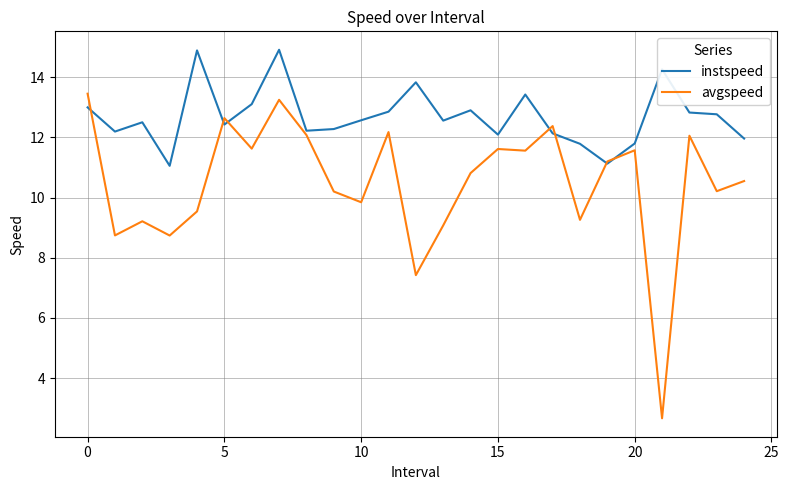

What is the minimum value shown in the chart?

2.7